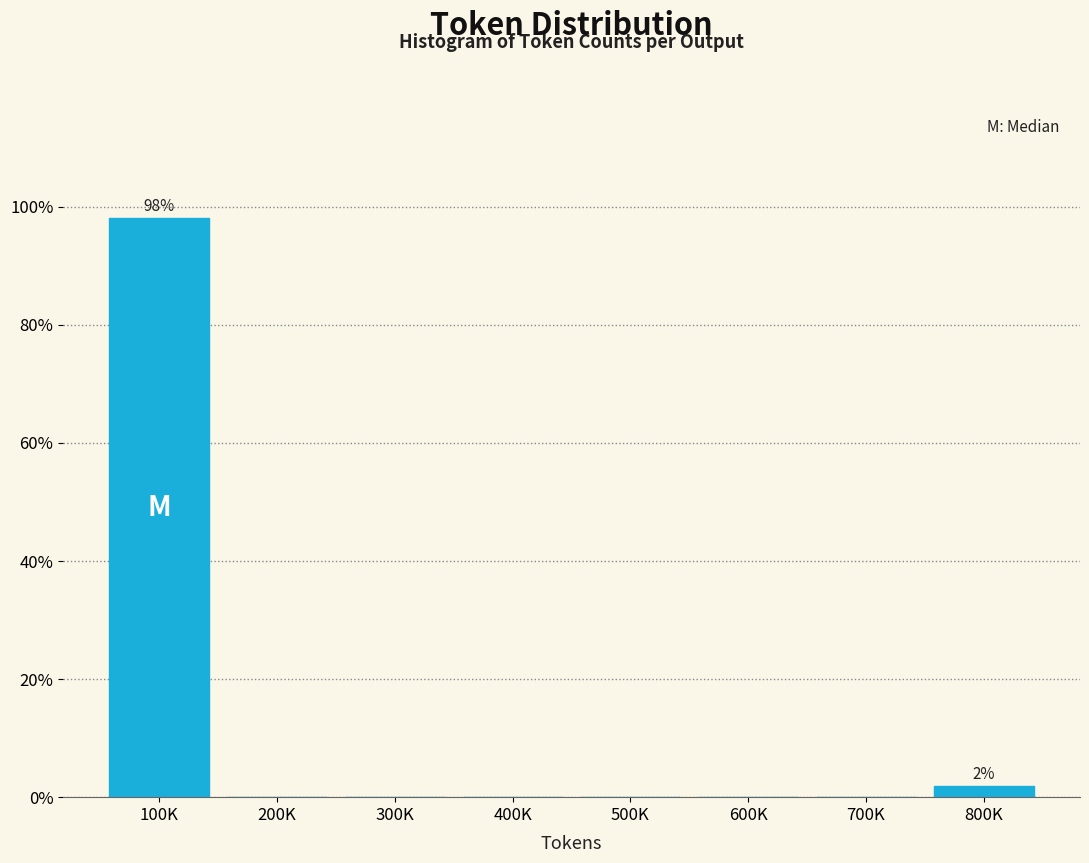

Reading left to right, transcribe all the data shown in this chart.

100K=98.1	200K=0.0	300K=0.0	400K=0.0	500K=0.0	600K=0.0	700K=0.0	800K=1.9